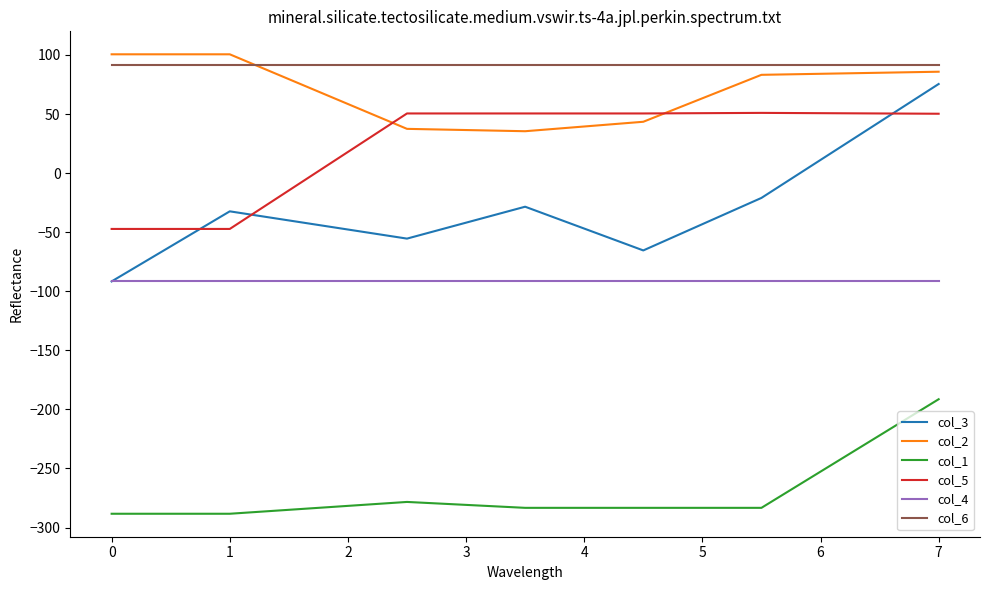

What is the maximum value shown in the chart?

100.5